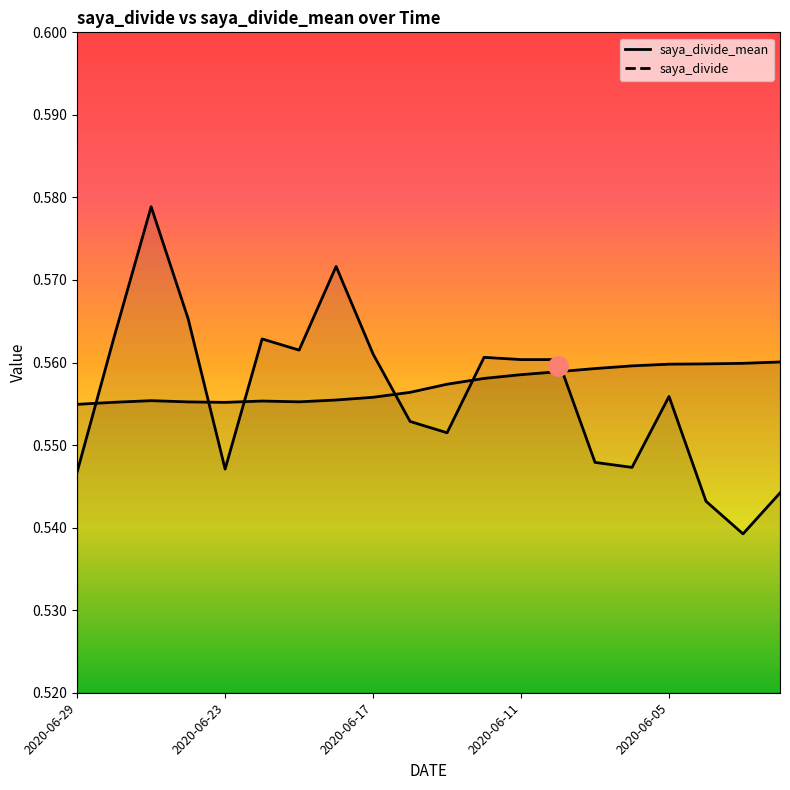

How many lines are shown in the chart?

2